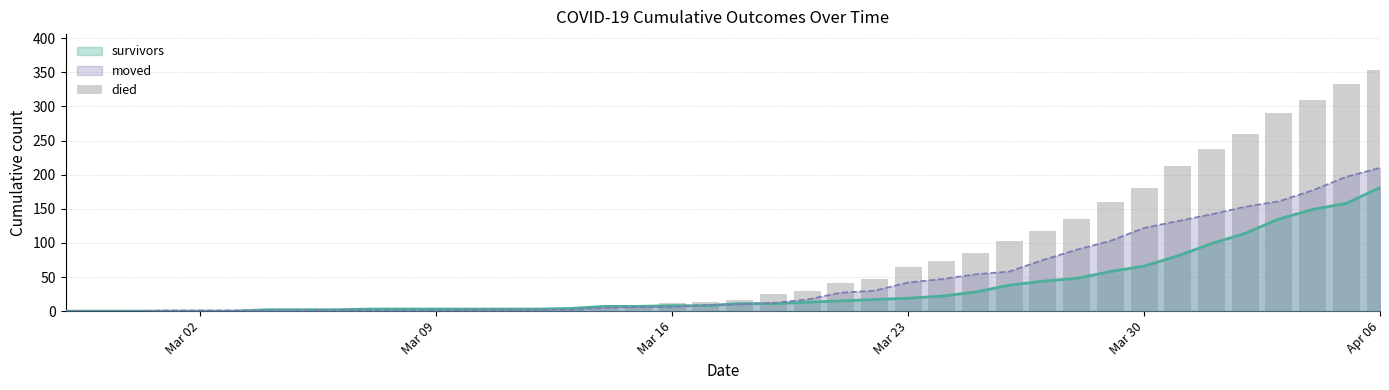

How many data points are less than 17?

20